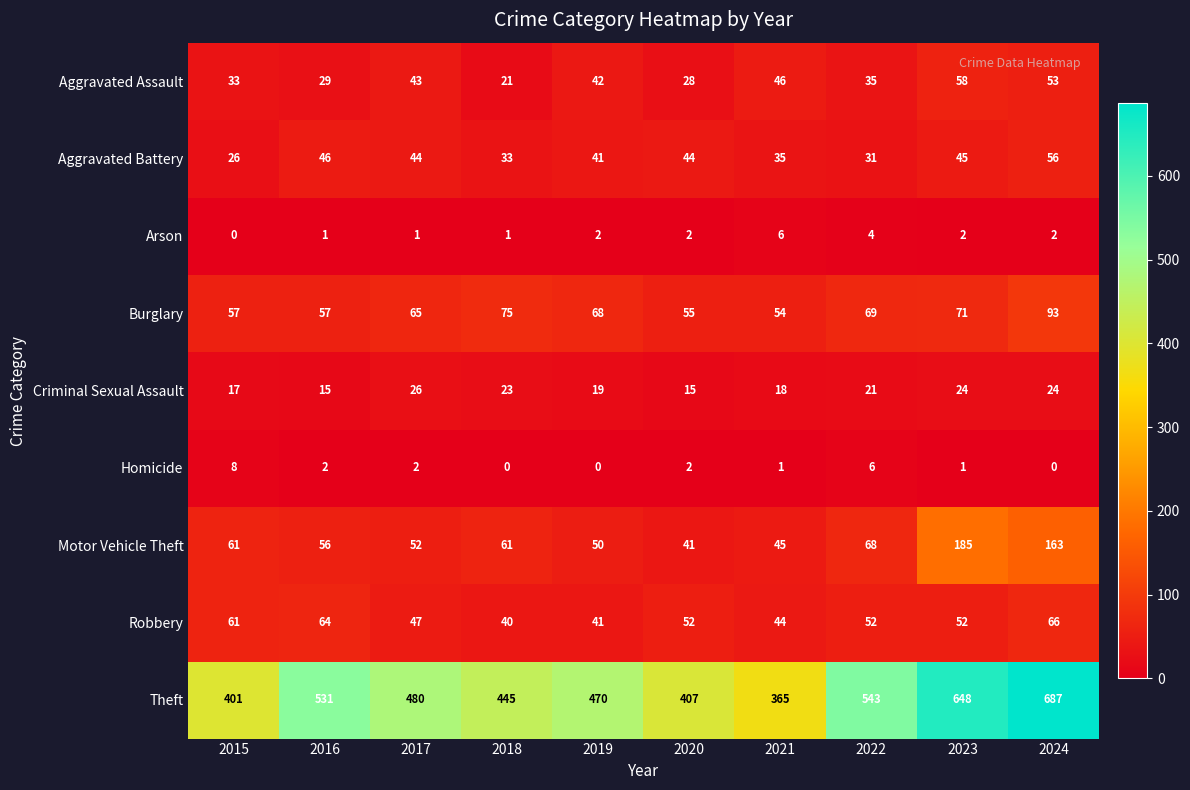

What is the maximum value shown in the chart?

687